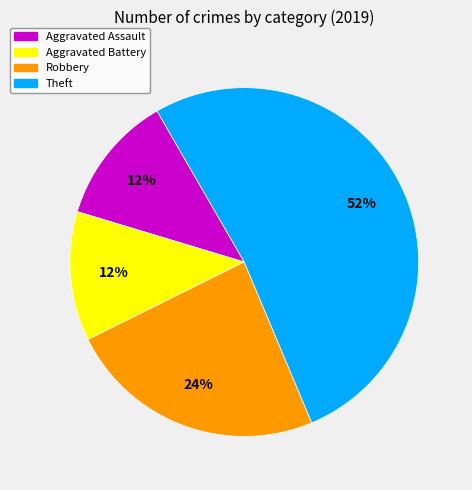

Combined, do Aggravated Battery and Aggravated Assault account for over 50%?

No